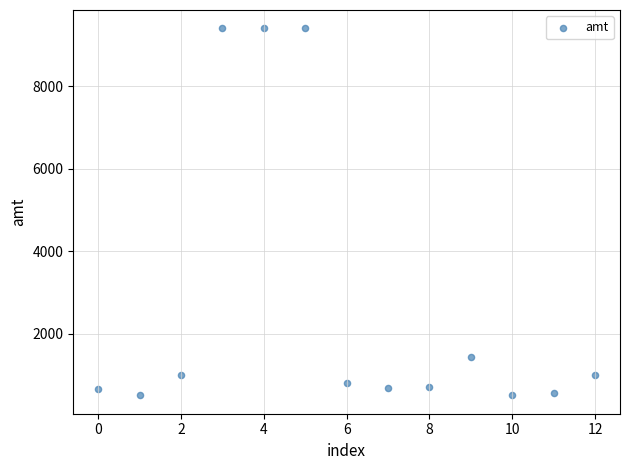

What Y value in the scatter plot is closest to 4950?

1435.0